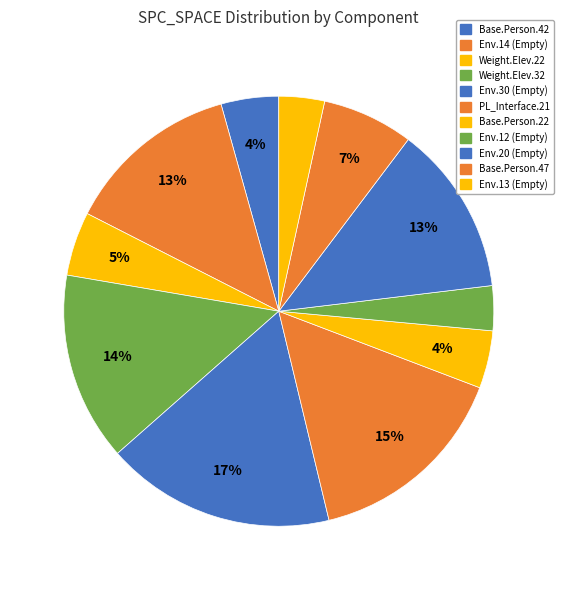

How many slices are in this pie chart?

11